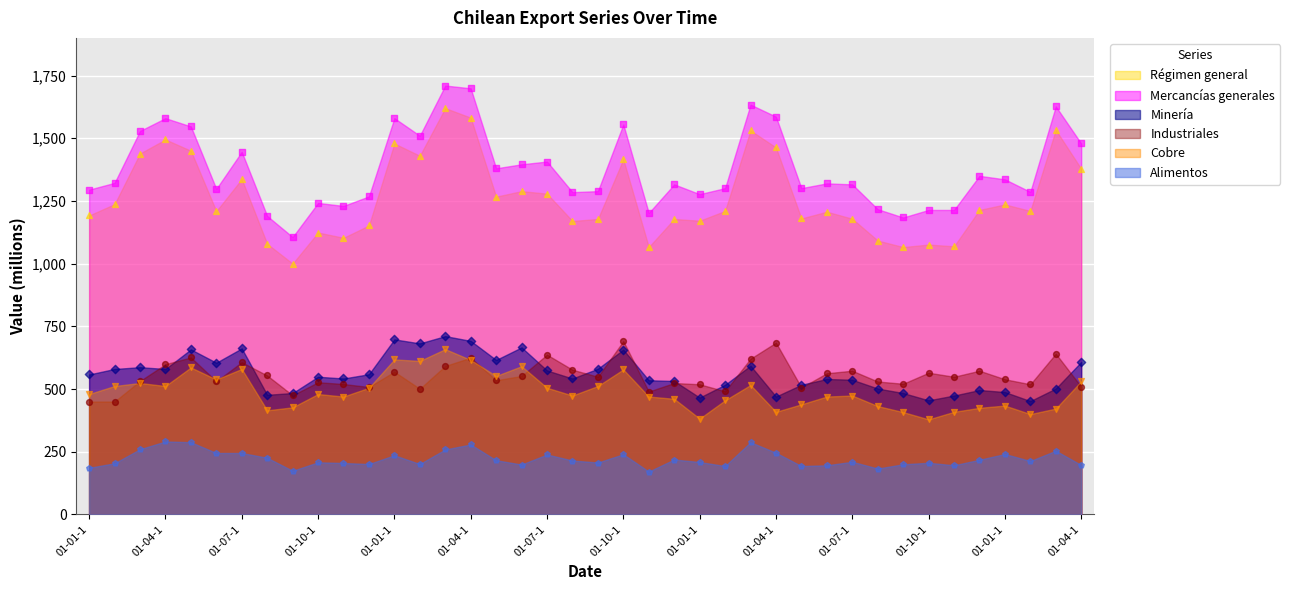

Which series has the widest spread of Y values?

Régimen general